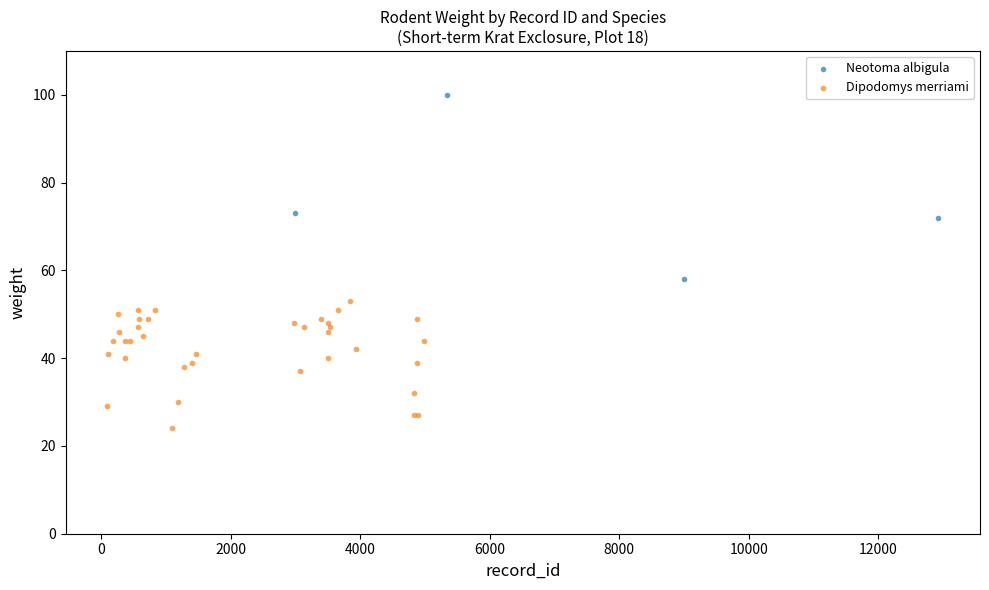

Which series has the widest spread of Y values?

Neotoma albigula